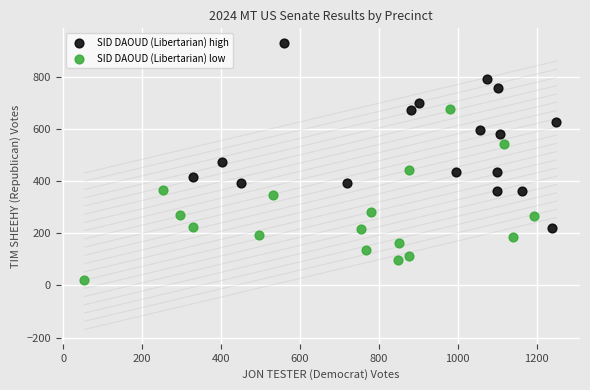

Which series contains the lowest Y value?

SID DAOUD (Libertarian) low